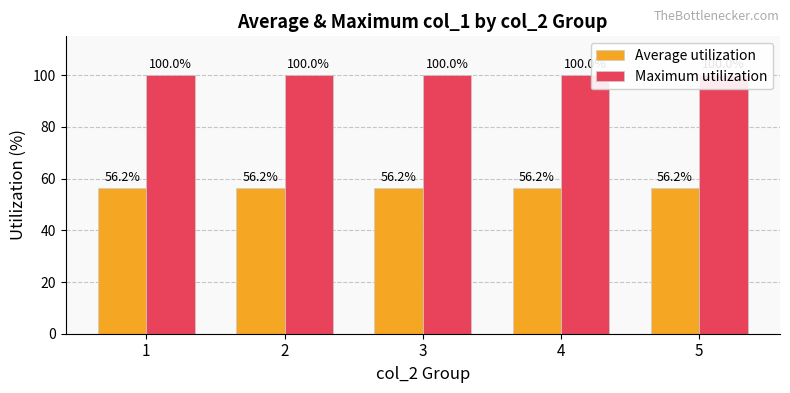

Which category has the highest value across all series?

1